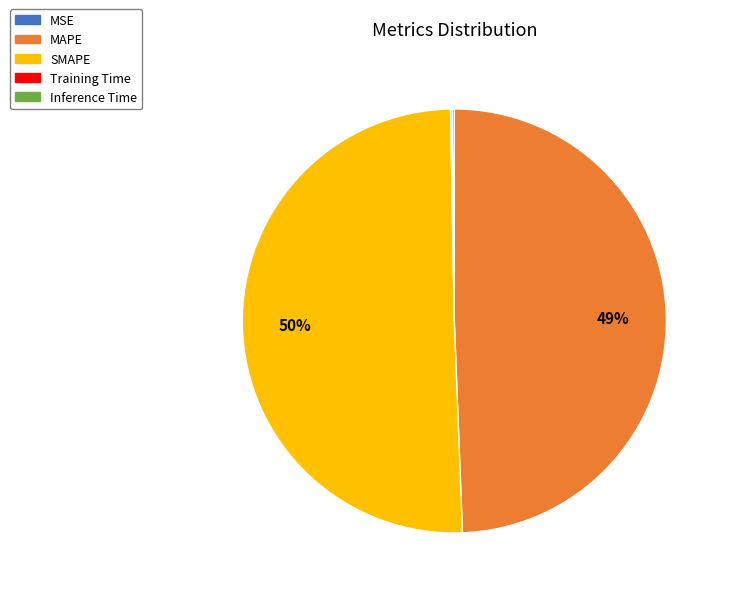

Which slice represents more than half of the pie?

SMAPE